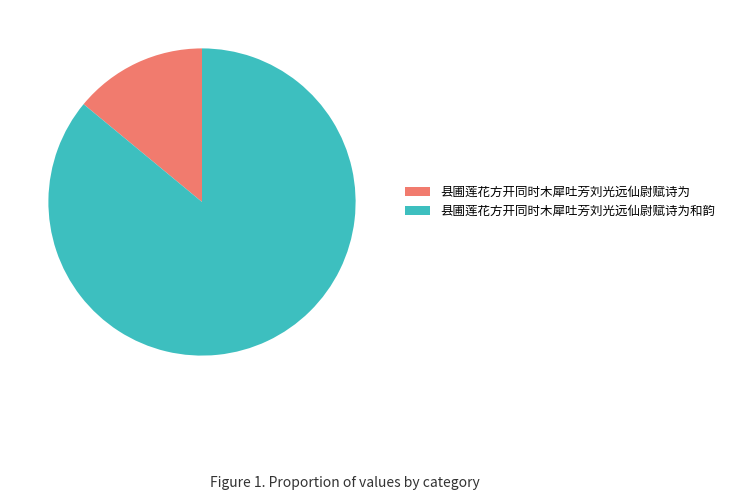

Between 县圃莲花方开同时木犀吐芳刘光远仙尉赋诗为和韵 and 县圃莲花方开同时木犀吐芳刘光远仙尉赋诗为, which is larger?

县圃莲花方开同时木犀吐芳刘光远仙尉赋诗为和韵